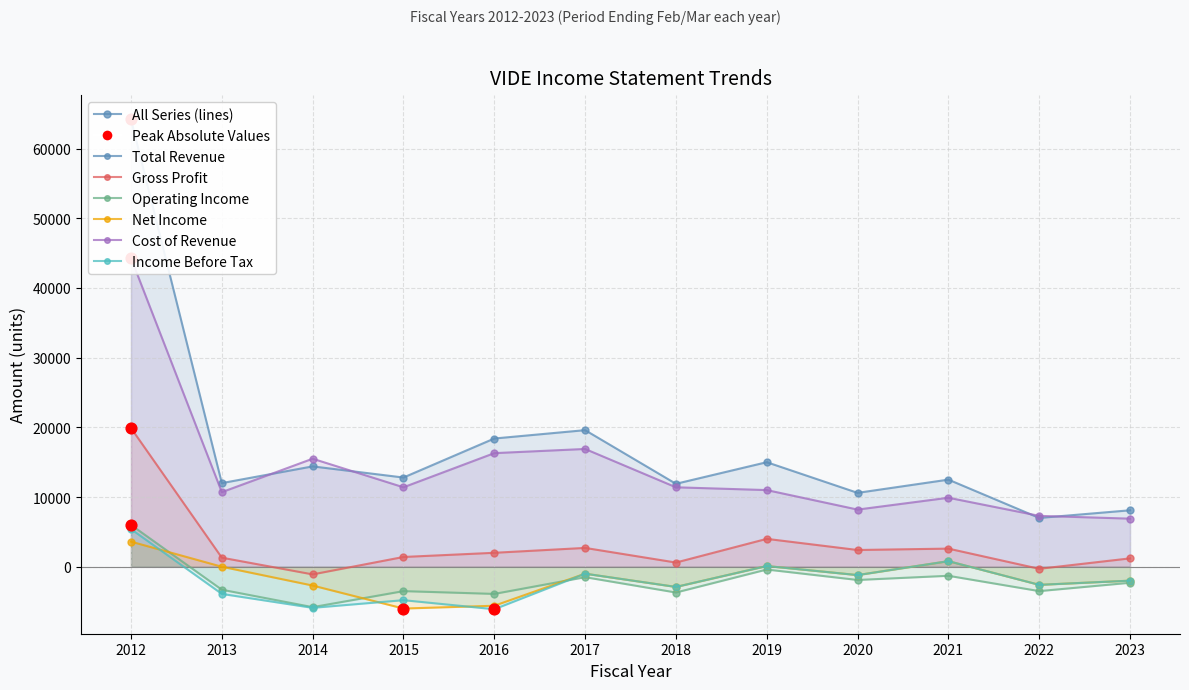

What are all the series names shown in the legend?

Total Revenue, Gross Profit, Operating Income, Net Income, Cost of Revenue, Income Before Tax